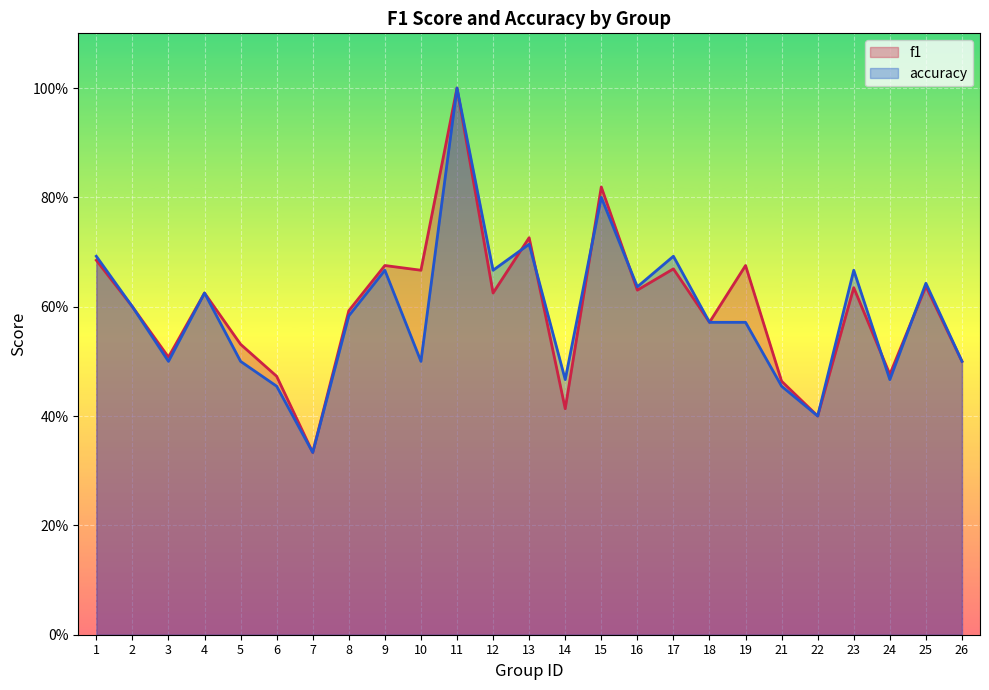

What is the average value of the f1 series?

0.6